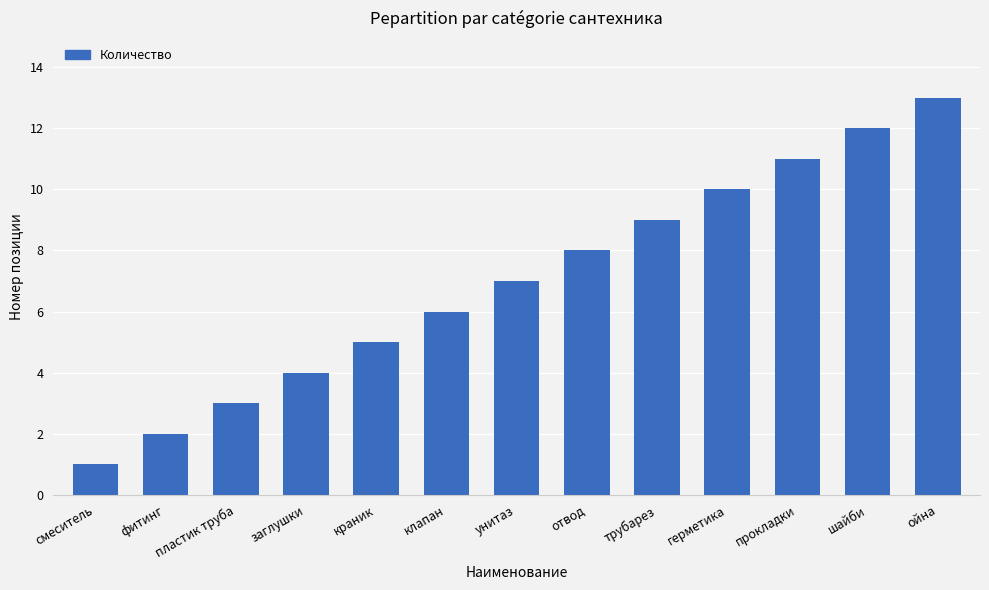

What is the change in value from смеситель to пластик труба?

+2